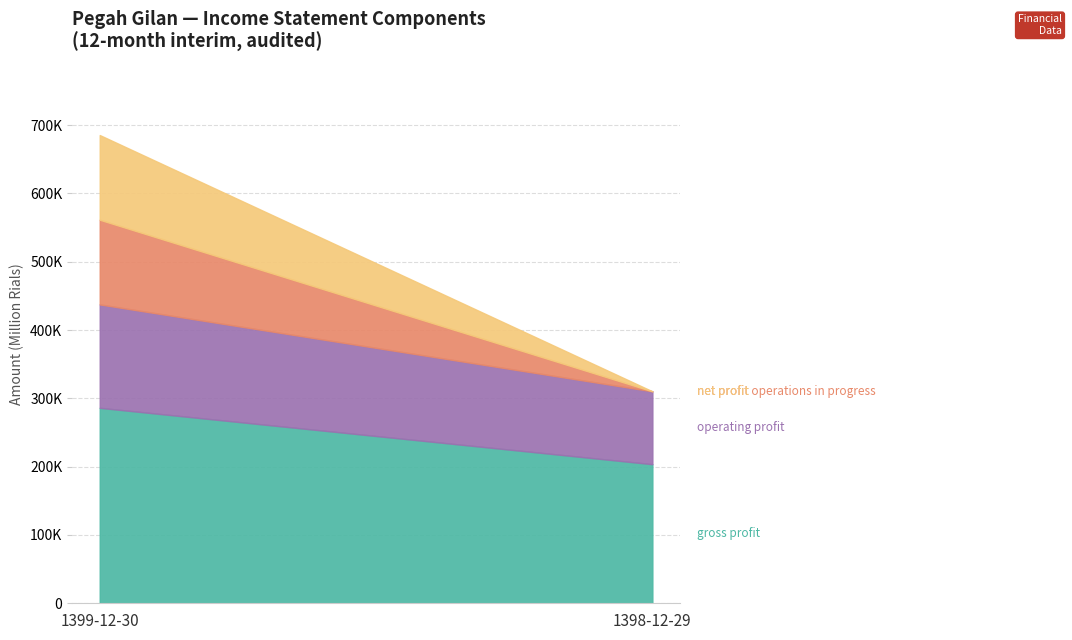

How many lines are shown in the chart?

4